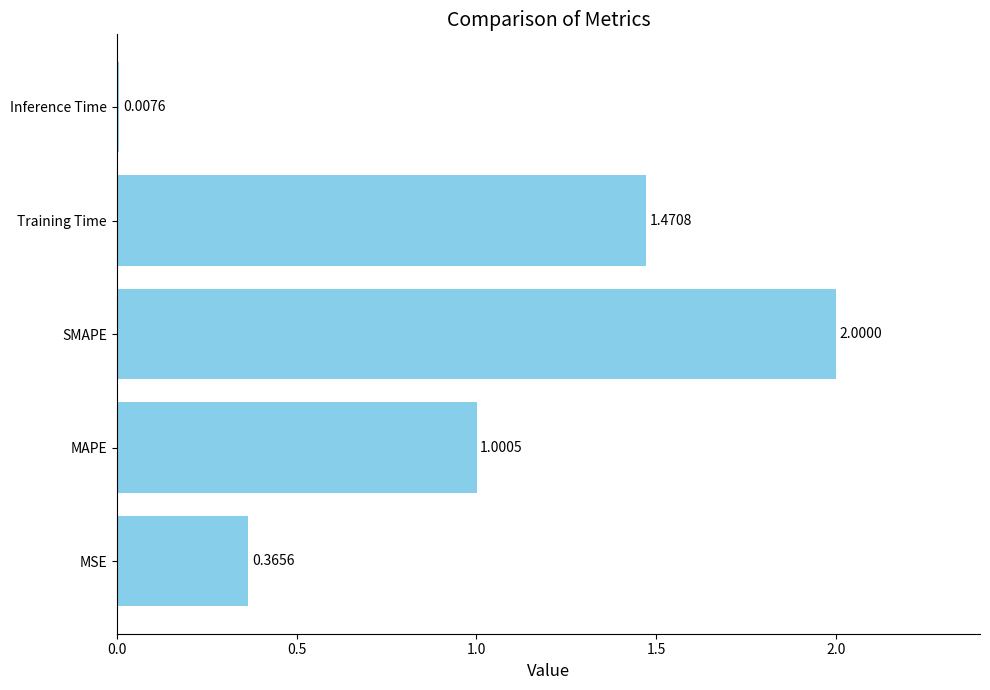

Between SMAPE and Training Time, which is larger?

SMAPE